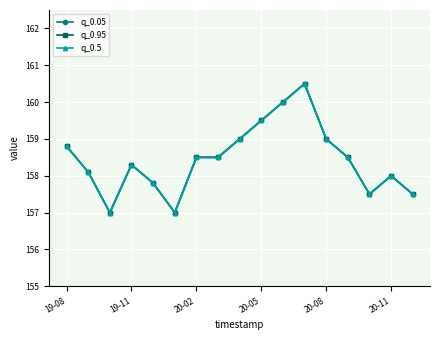

How many data points does each series have?

17